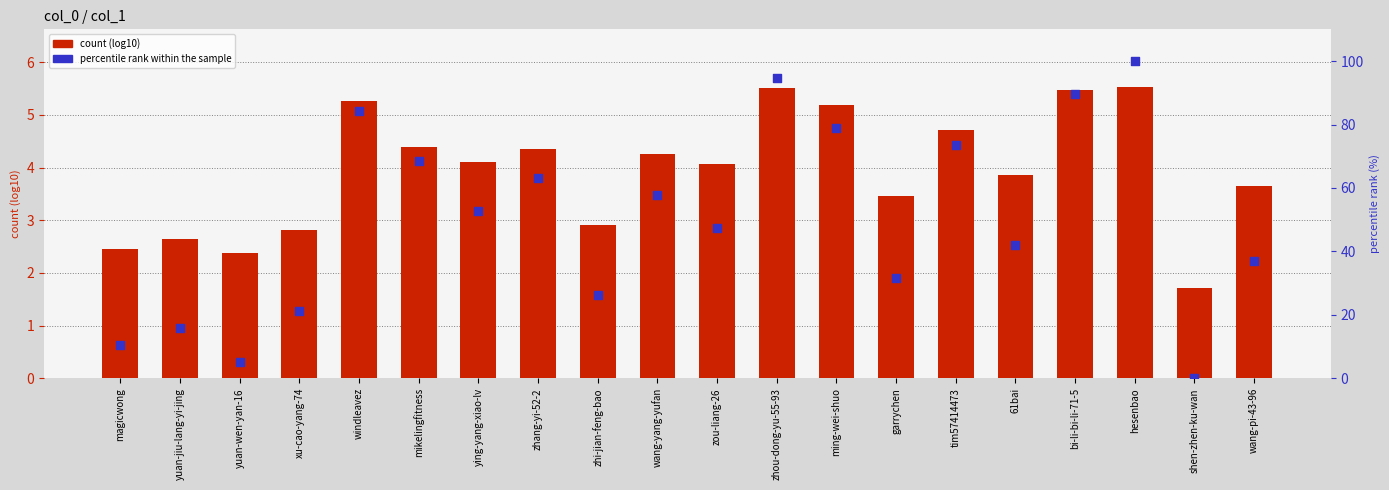

Which series has the largest total across all categories?

percentile rank within the sample